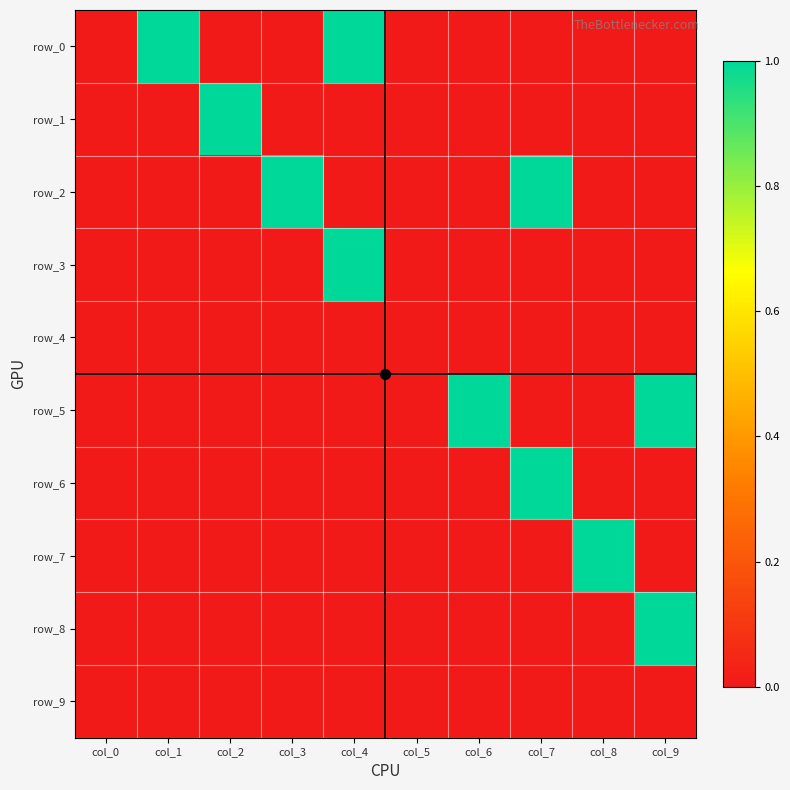

At which category is the sum across all series the highest?

col_4